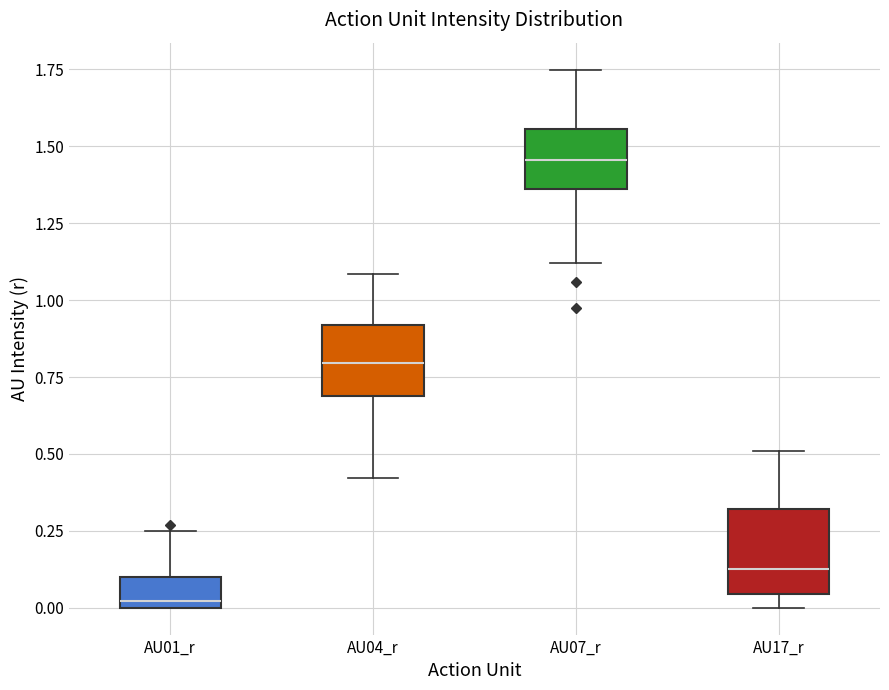

Reading left to right, transcribe this box plot: for each box, give where its median line is, the range the box spans, and where its two whiskers end, as read against the y-axis. The values are not printed on the chart, so give them approximately, as read against the axis.

AU01_r: median 0.00 (just above the box's lower edge), box 0.00 to 0.10, whiskers 0.00 to 0.25
AU04_r: median 0.80, box 0.70 to 0.90, whiskers 0.40 to 1.10
AU07_r: median 1.45, box 1.35 to 1.55, whiskers 1.10 to 1.75
AU17_r: median 0.15, box 0.05 to 0.30, whiskers 0.00 to 0.50